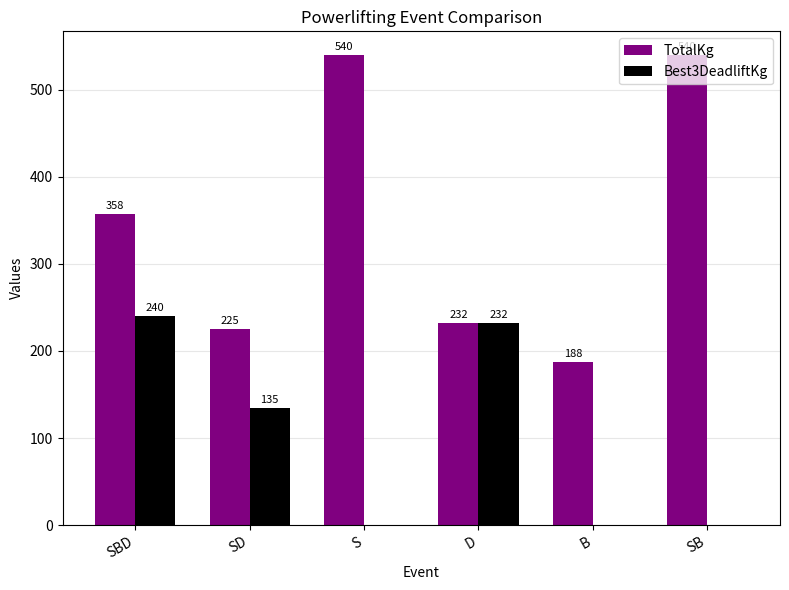

Between SBD and SD, which series saw the biggest shift?

TotalKg